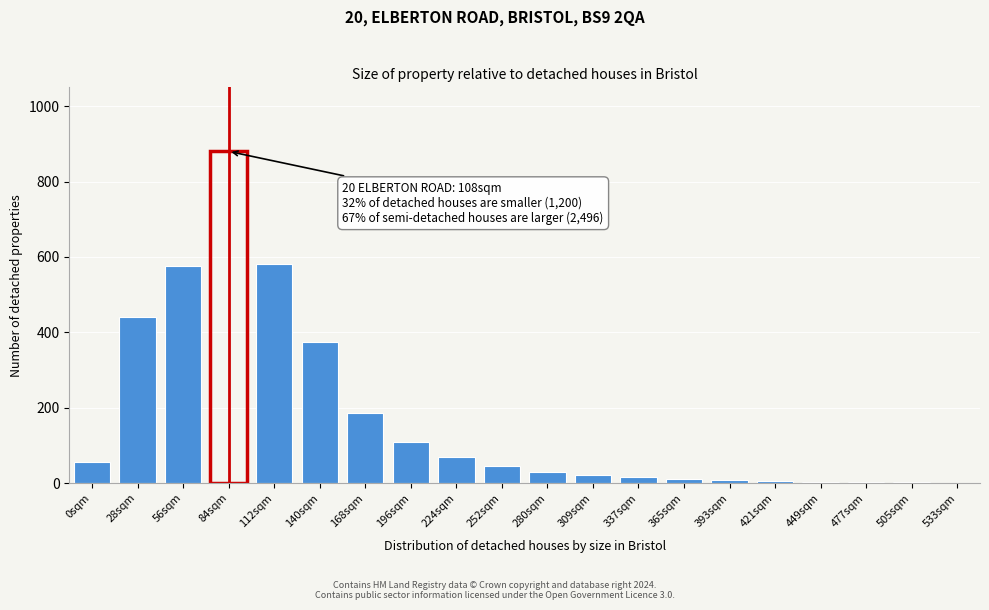

What is the maximum value shown in the chart?

880